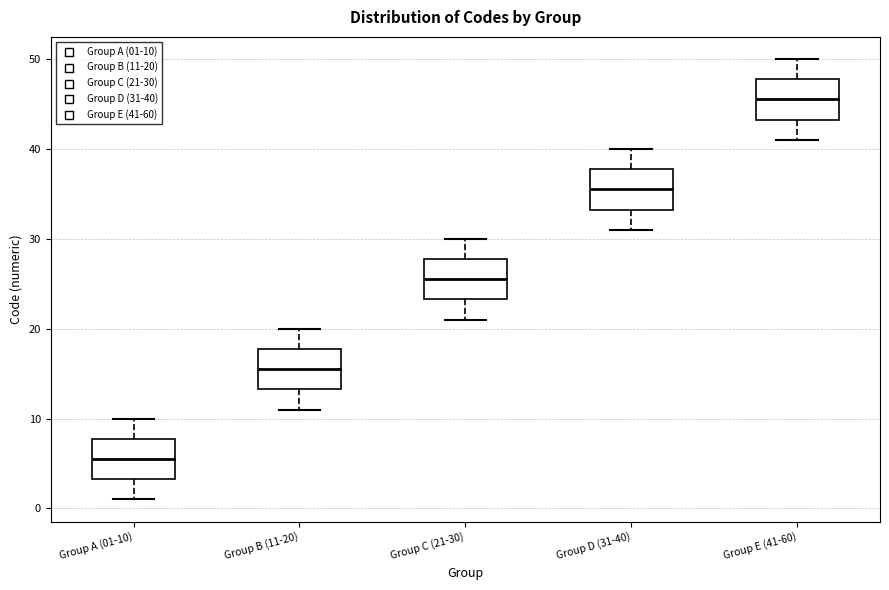

Which box's median line is the highest?

Group E (41-60)